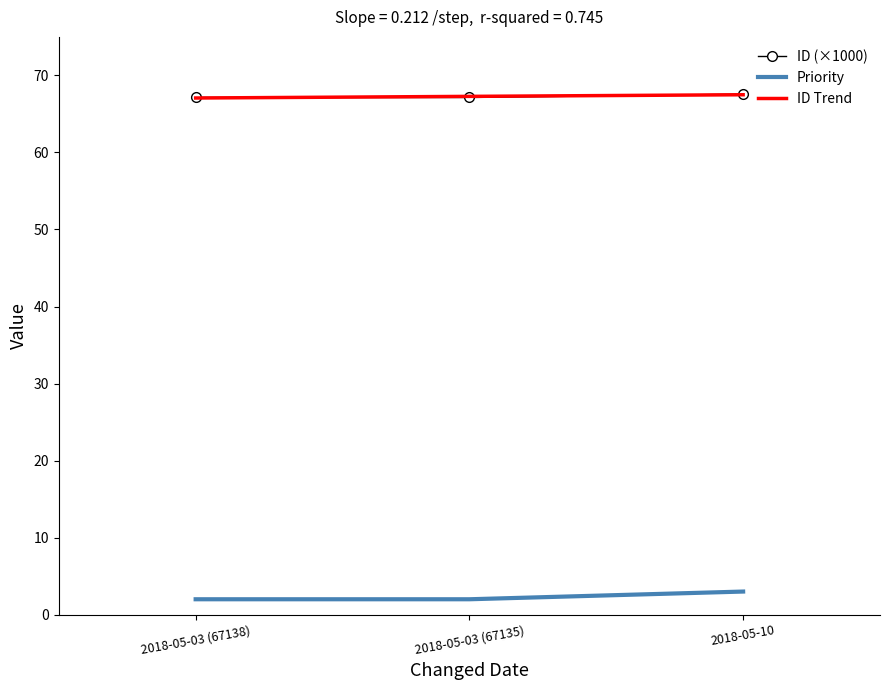

Where is Priority nearest to the value 2?

2018-05-03 (67135)